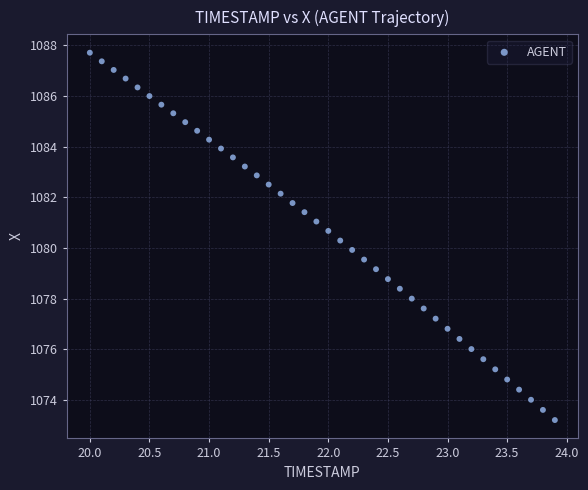

What is the range of X values (max minus min)?

3.9